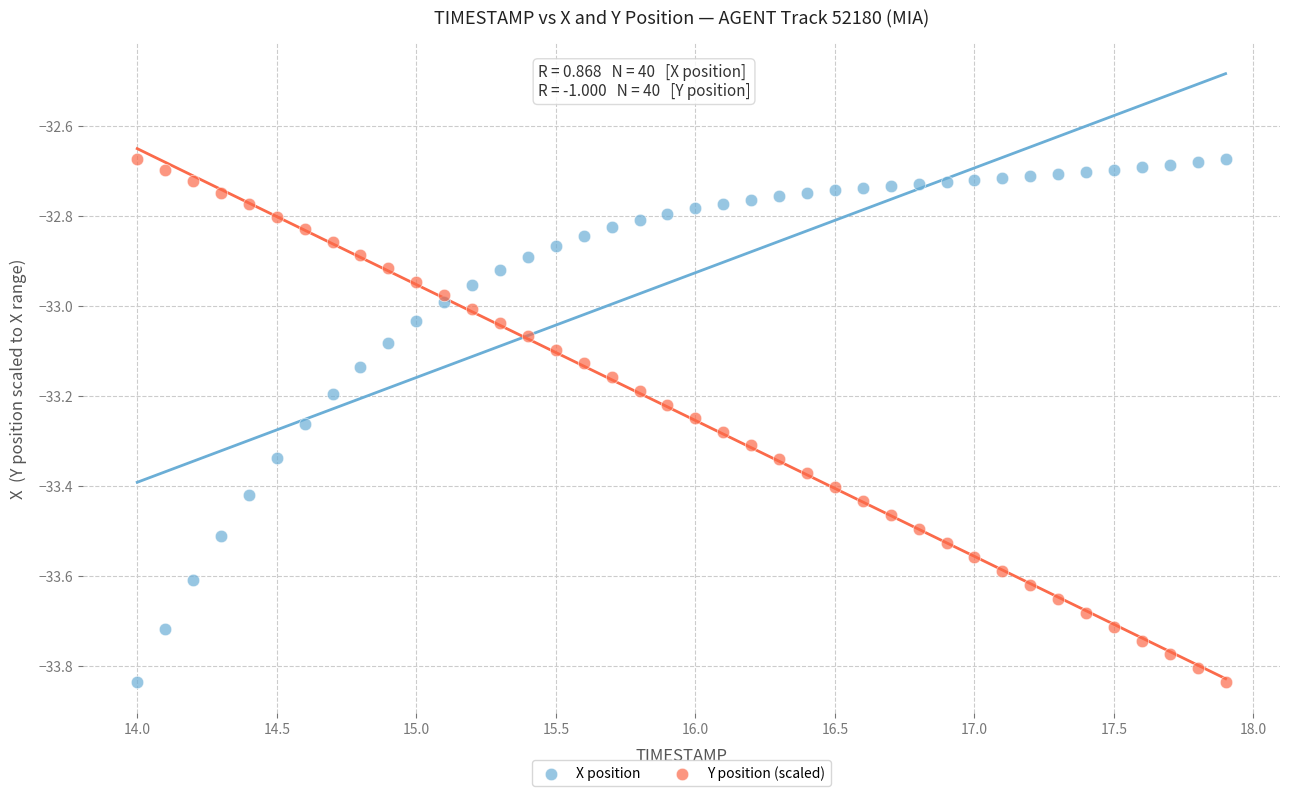

What is the X range (max minus min) for the scatter plot?

3.9